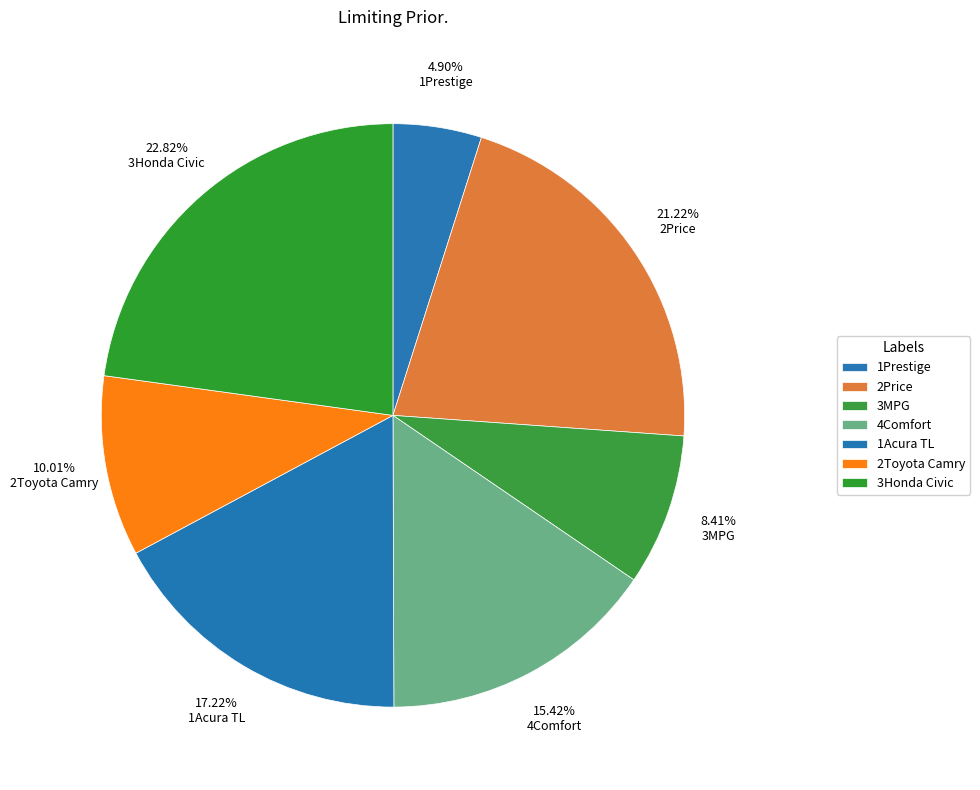

What is the smallest slice in the pie chart?

1Prestige